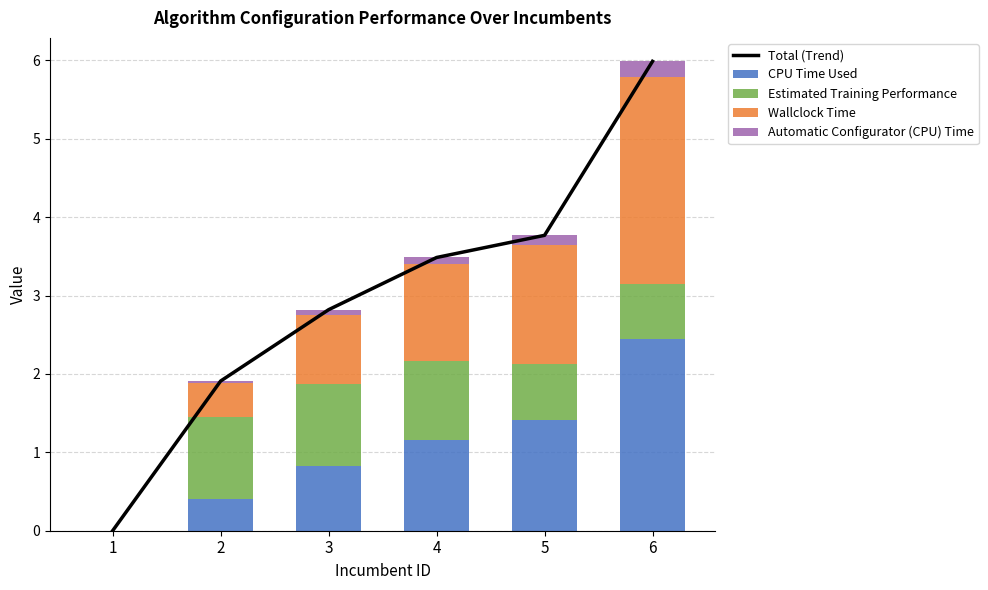

Which has a higher value, 6 or 4?

6